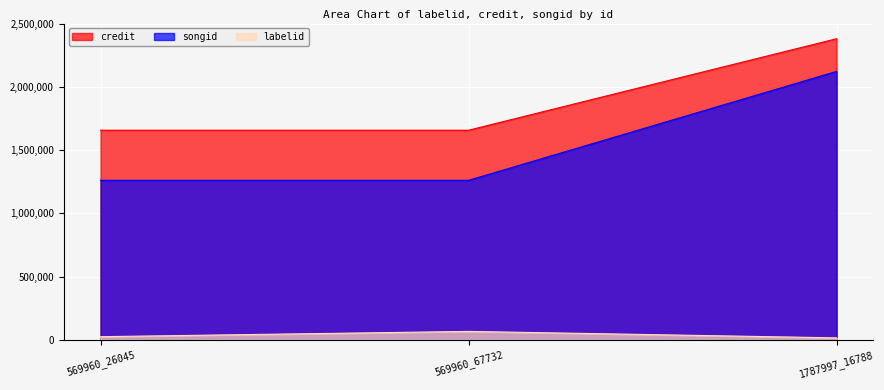

What is the sum of all songid values?

4644860